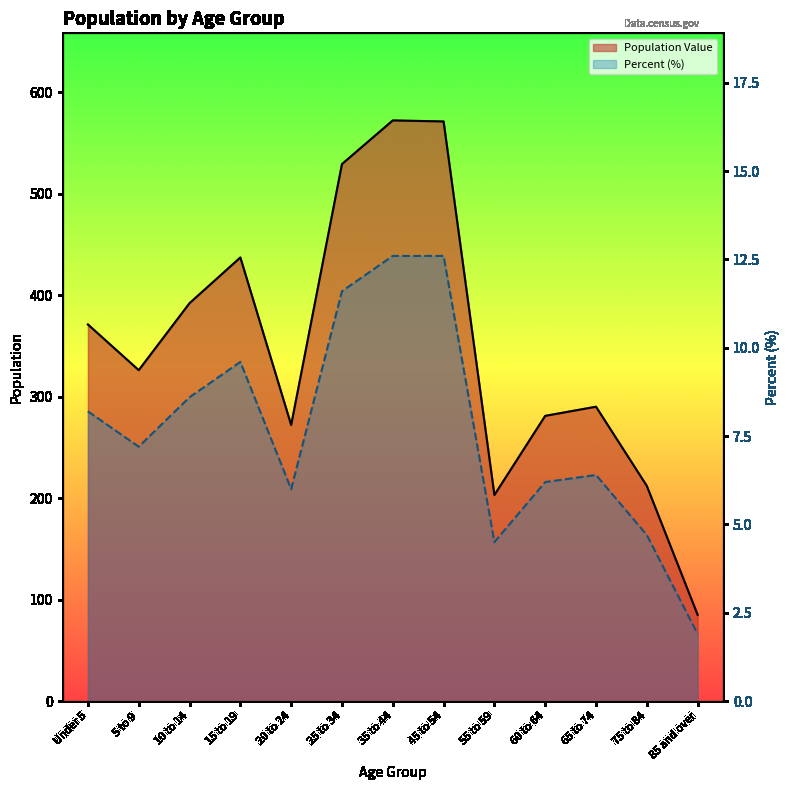

True or false: Percent and Population Value intersect in this chart.

False